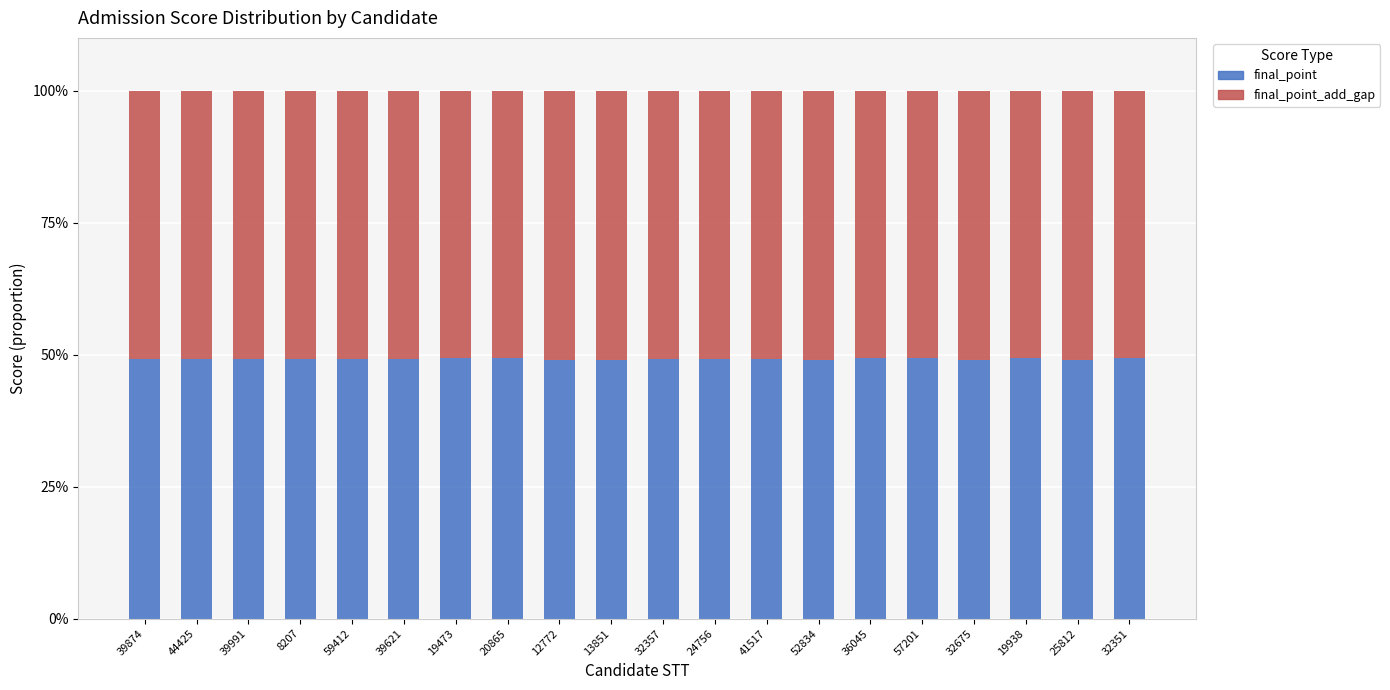

What is the total value across all series at 39874?

100.0